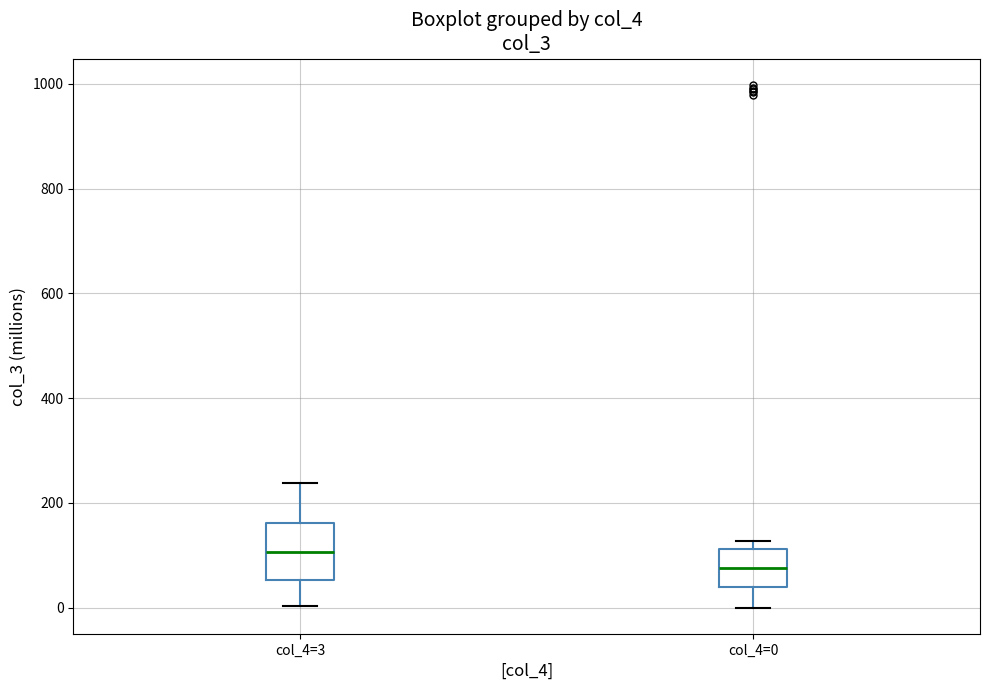

Where is the upper edge of the box for col_4=0 on the y-axis? The values are not printed on the chart, so give them approximately, as read against the axis.

120